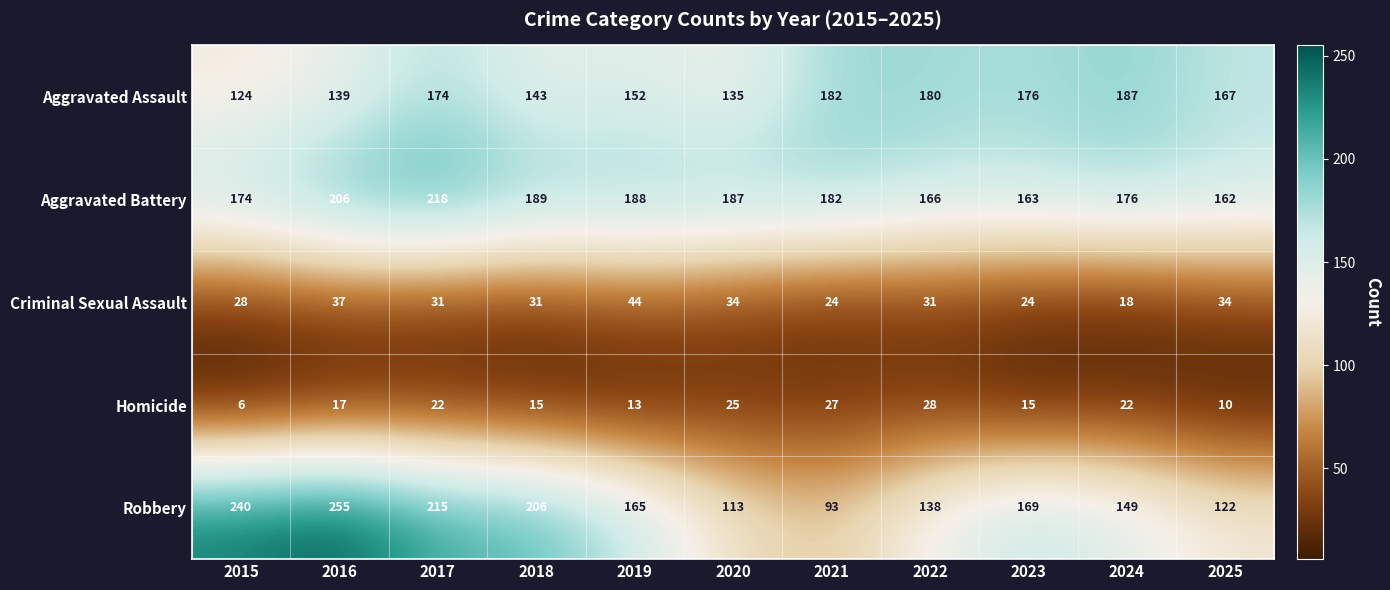

What is the average value of the Robbery series?

170